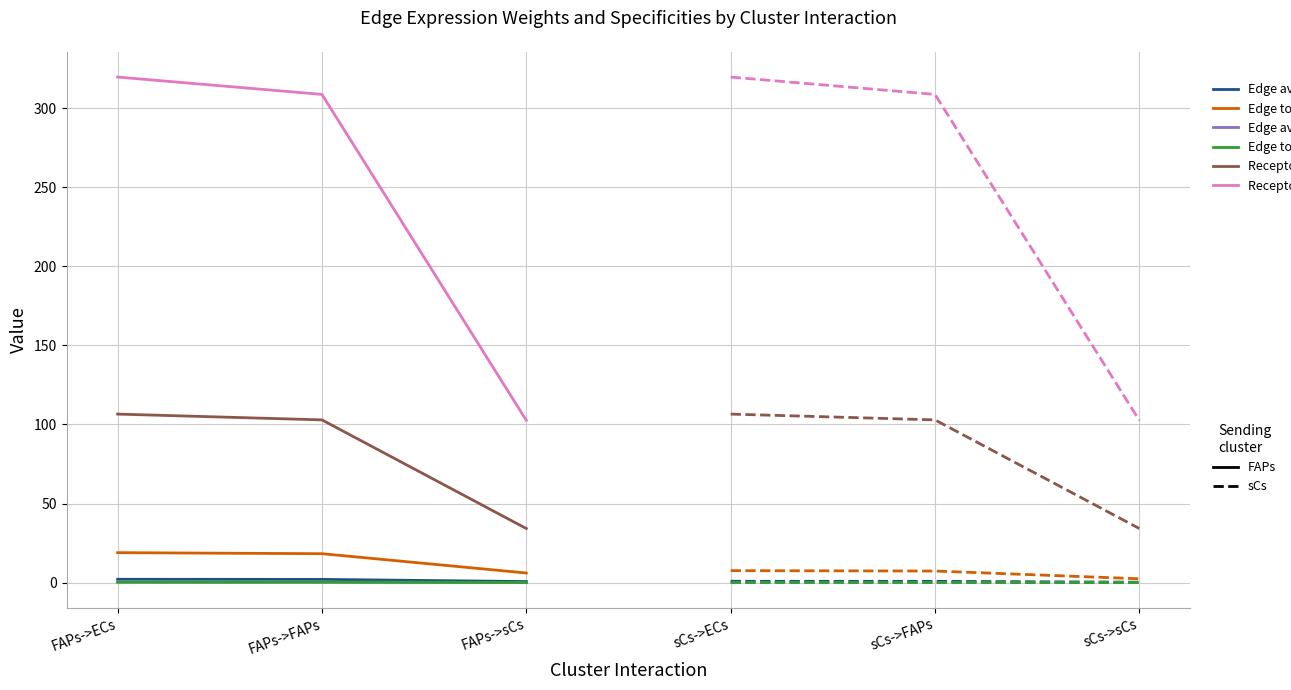

Between FAPs->FAPs and FAPs->sCs, which series saw the biggest shift?

Receptor total expression value